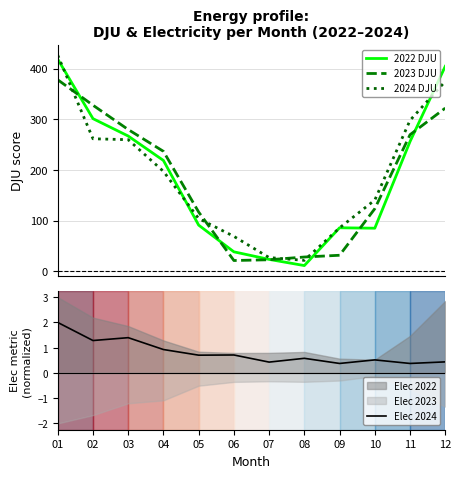

What is the sum of all 2023 DJU values?

2158.1